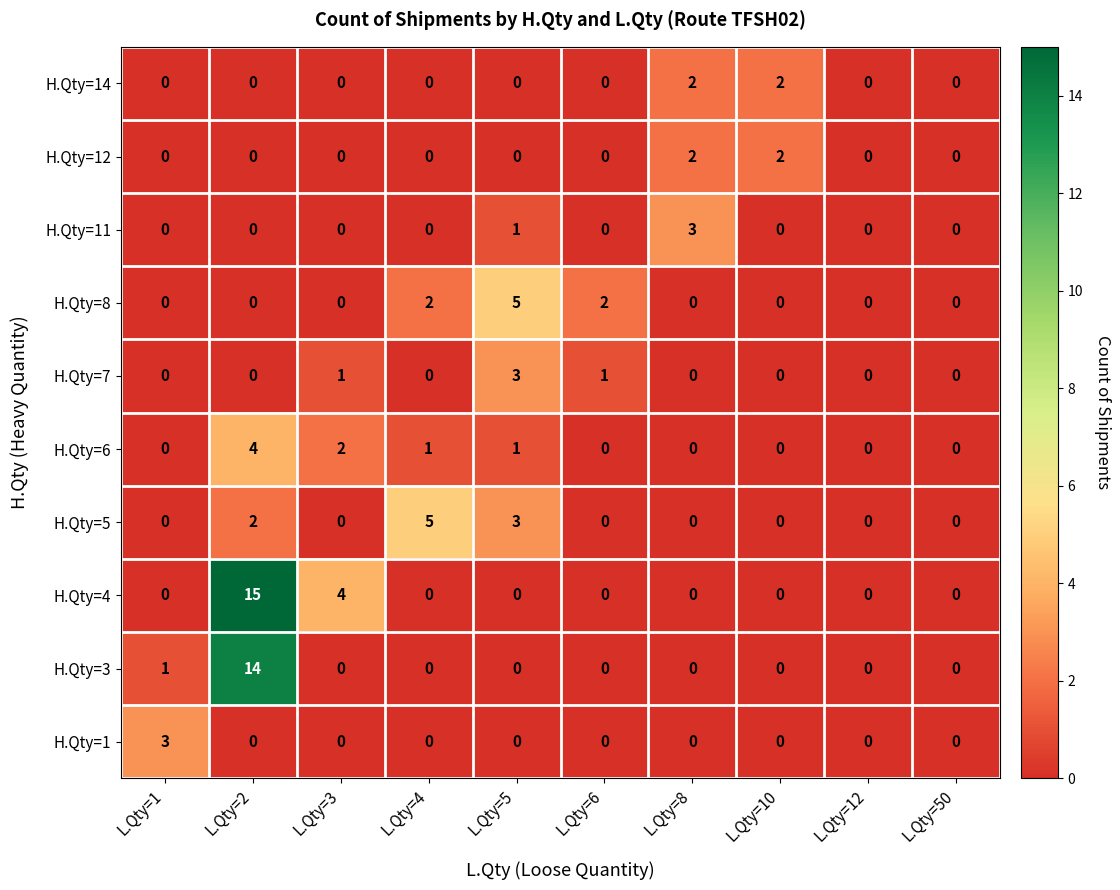

Is the value of H.Qty=14 at L.Qty=8 greater than the value of H.Qty=3 at L.Qty=2?

No